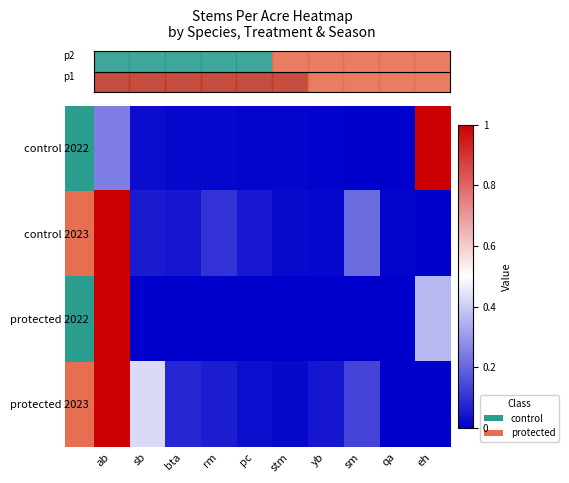

What is the difference between the highest and lowest values at ab?

0.8